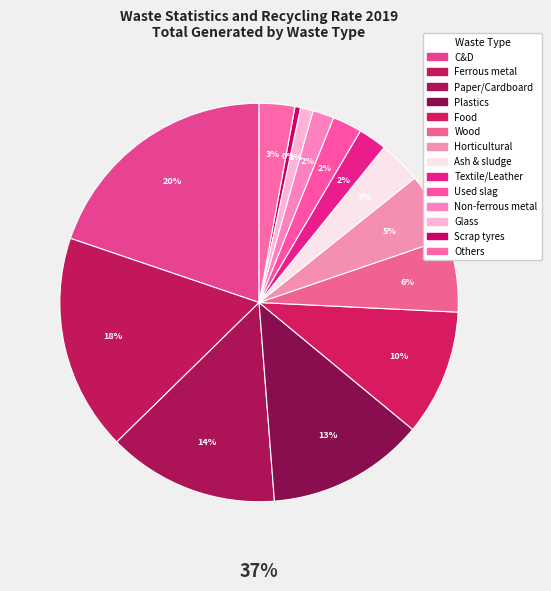

How many slices are in this pie chart?

14